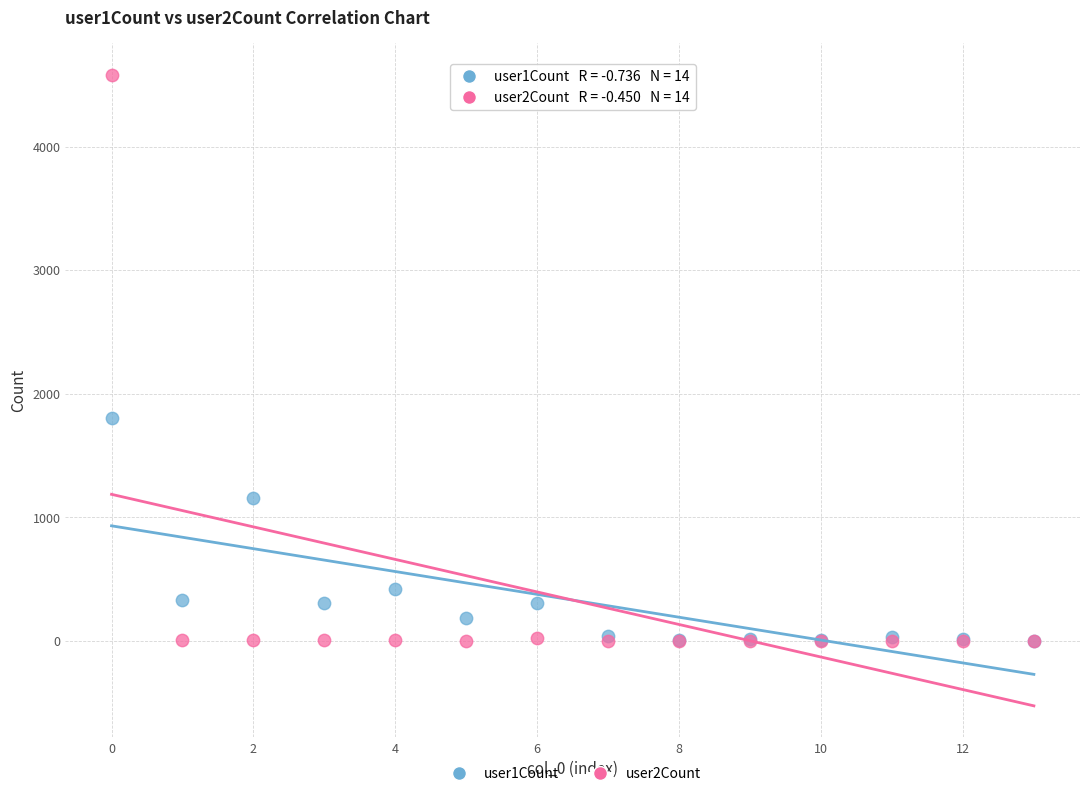

Which series has the widest spread of Y values?

user2Count